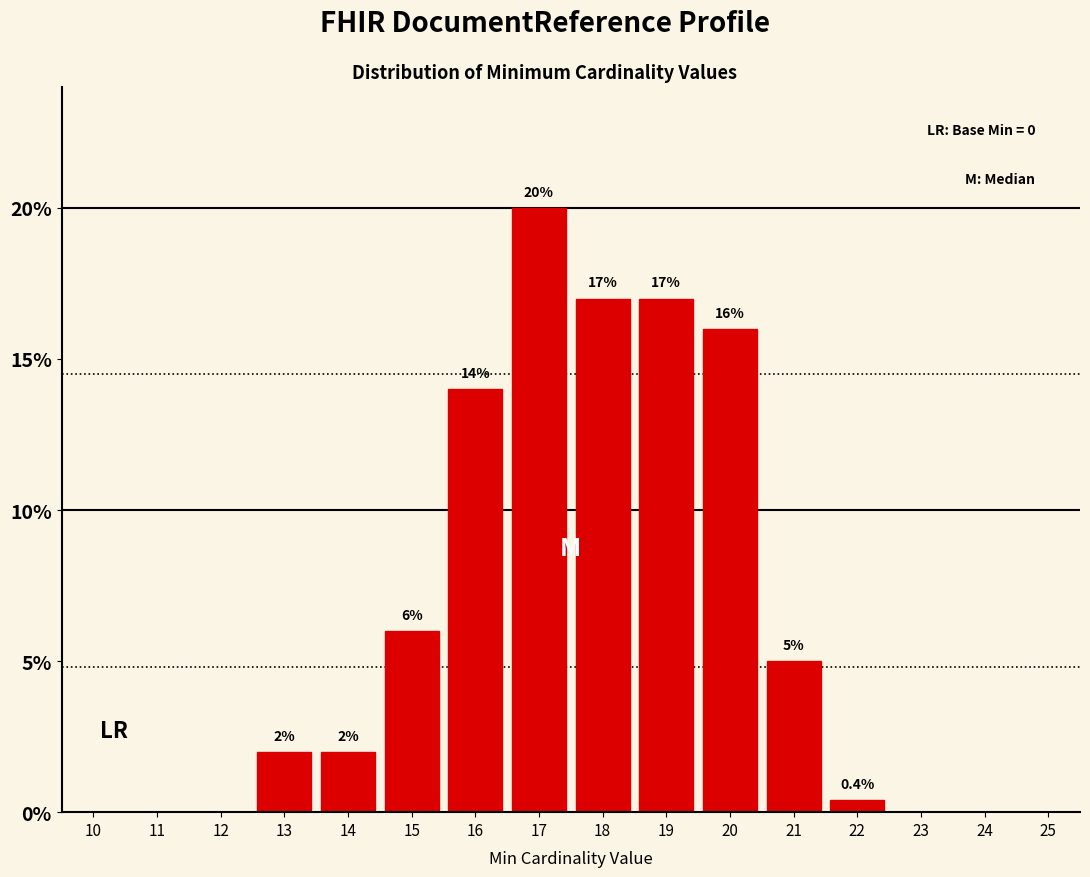

Reading left to right, extract all data points from this chart.

11=0.0	12=0.0	13=2.0	14=2.0	15=6.0	16=14.0	17=20.0	18=17.0	19=17.0	20=16.0	21=5.0	22=0.4	23=0.0	24=0.0